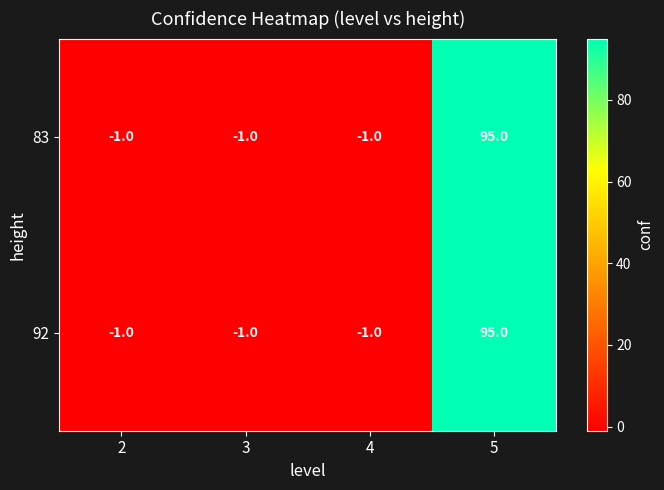

True or false: 92 has a value of 95 at 5.

True